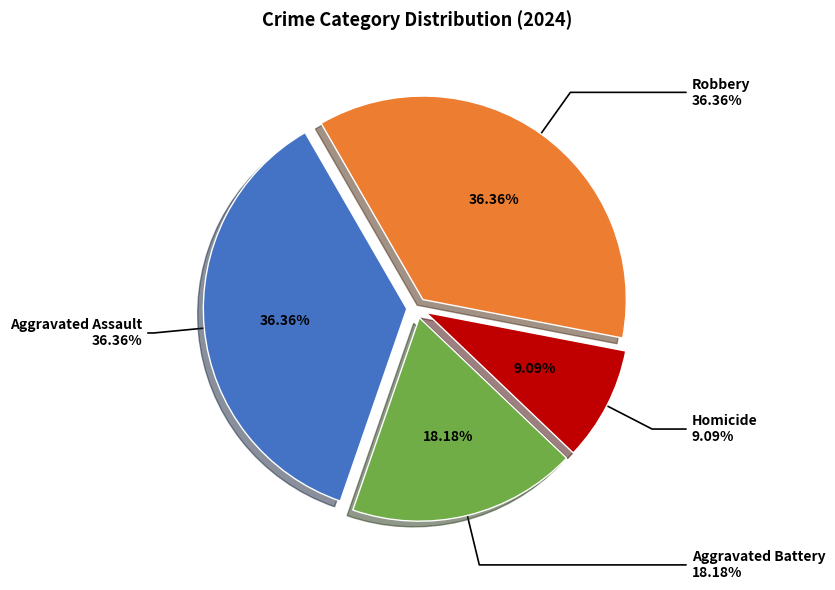

Rank the categories by value from lowest to highest.

Homicide, Aggravated Battery, Aggravated Assault, Robbery